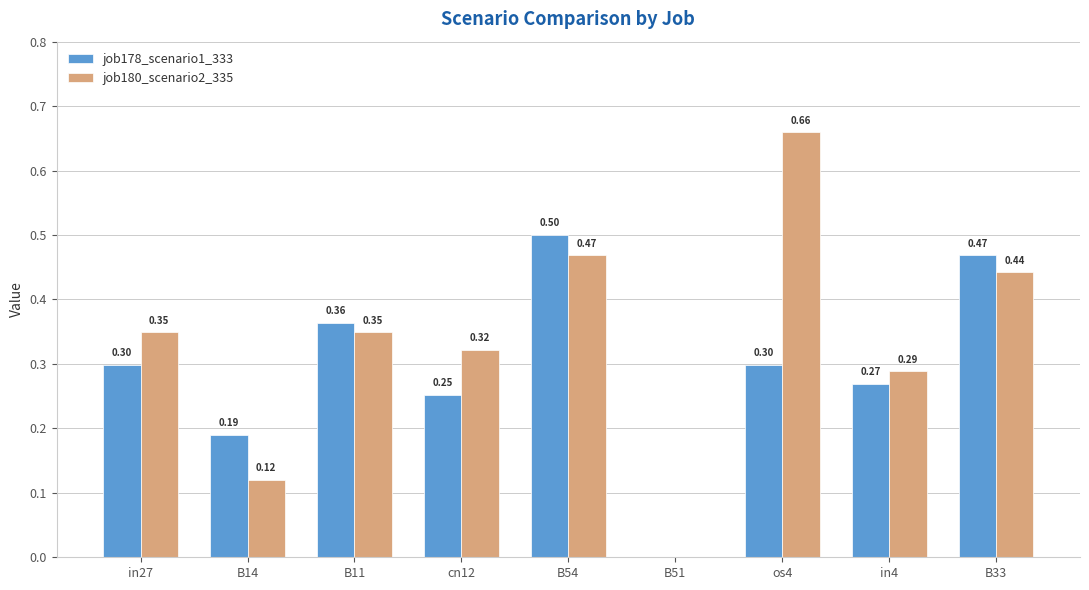

What are all the series names shown in the legend?

job178_scenario1_333, job180_scenario2_335